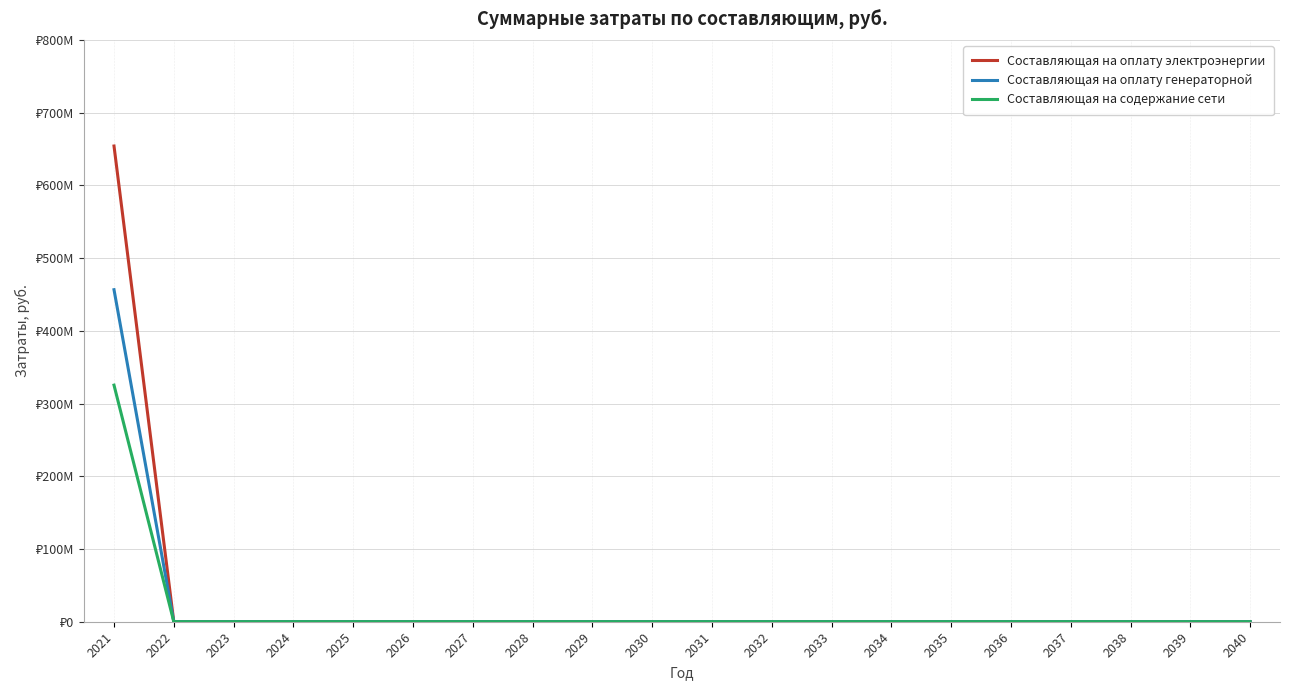

Reading right to left, transcribe all the data shown in this chart.

Составляющая на оплату электроэнергии: 0.0	0.0	0.0	0.0	0.0	0.0	0.0	0.0	0.0	0.0	0.0	0.0	0.0	0.0	0.0	0.0	0.0	0.0	0.0	654049327.5
Составляющая на оплату генераторной: 0.0	0.0	0.0	0.0	0.0	0.0	0.0	0.0	0.0	0.0	0.0	0.0	0.0	0.0	0.0	0.0	0.0	0.0	0.0	456505614.6
Составляющая на содержание сети: 0.0	0.0	0.0	0.0	0.0	0.0	0.0	0.0	0.0	0.0	0.0	0.0	0.0	0.0	0.0	0.0	0.0	0.0	0.0	325286161.5